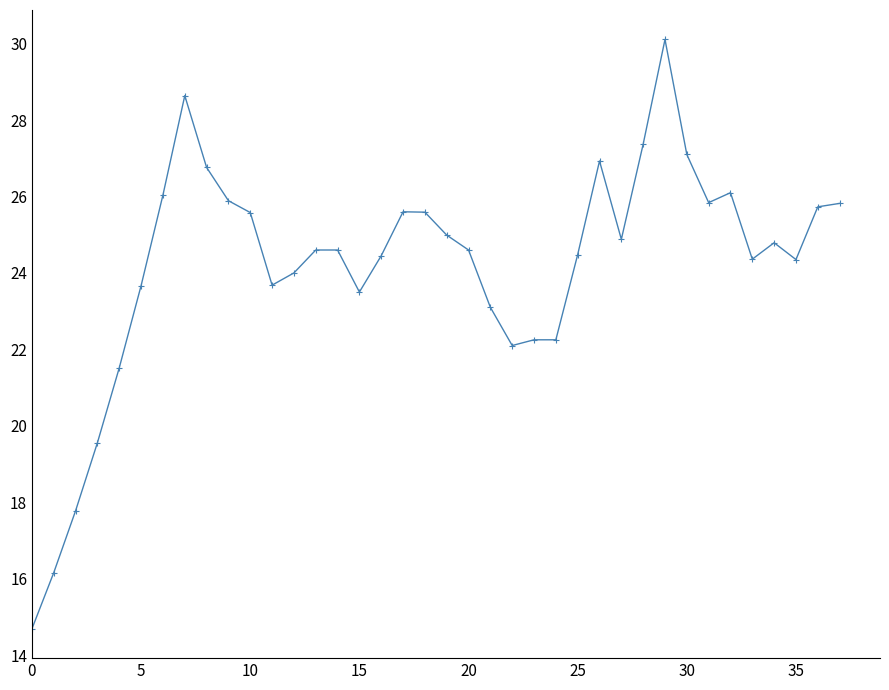

True or false: the data has more than 0 interior local peaks.

True